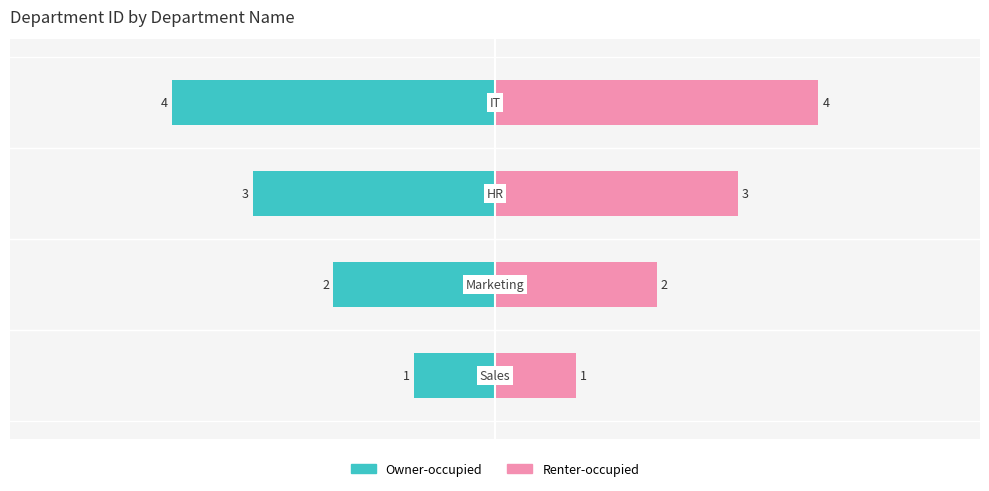

Rank the series by their average value, from highest to lowest.

Renter-occupied, Owner-occupied